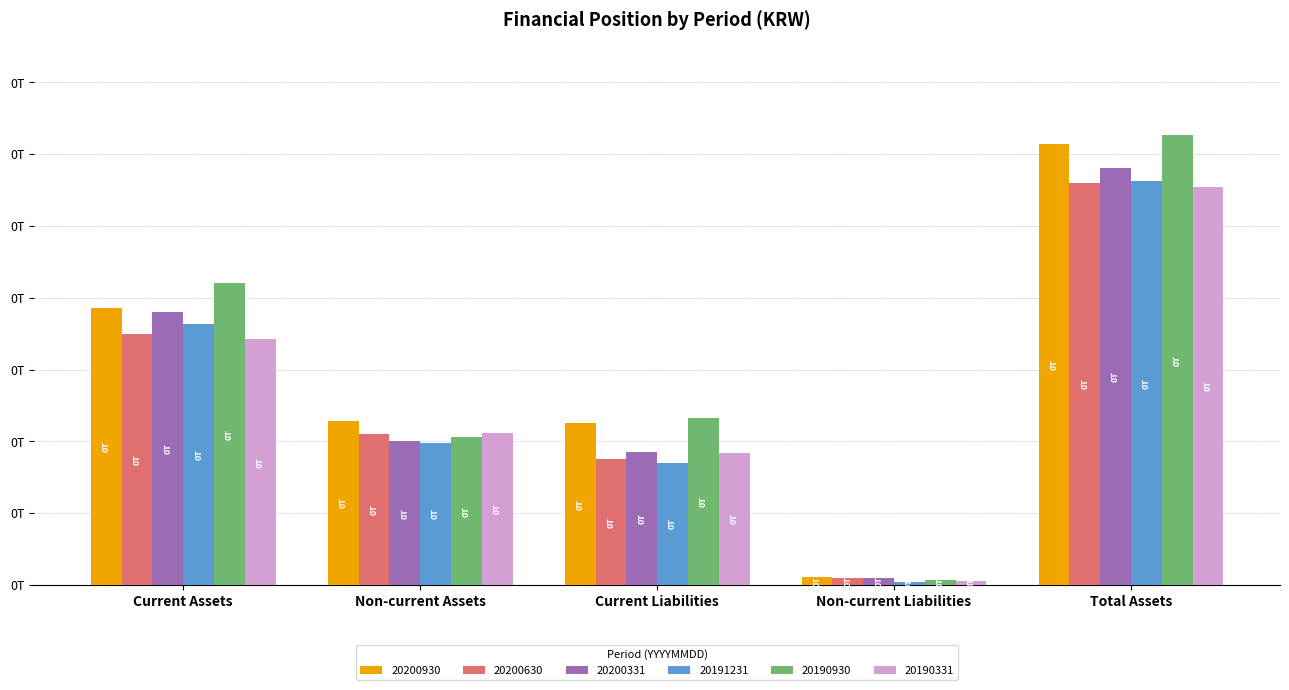

The value of 20200331 at Non-current Liabilities is 0.0. True or false?

True